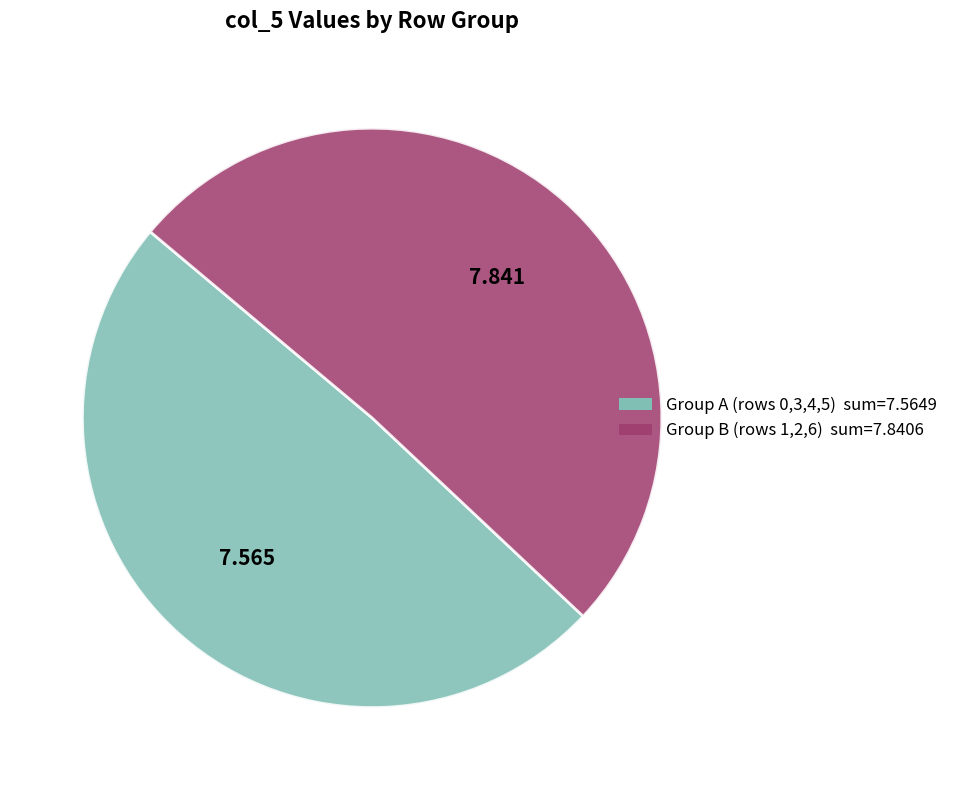

Does any single category account for the majority?

Yes